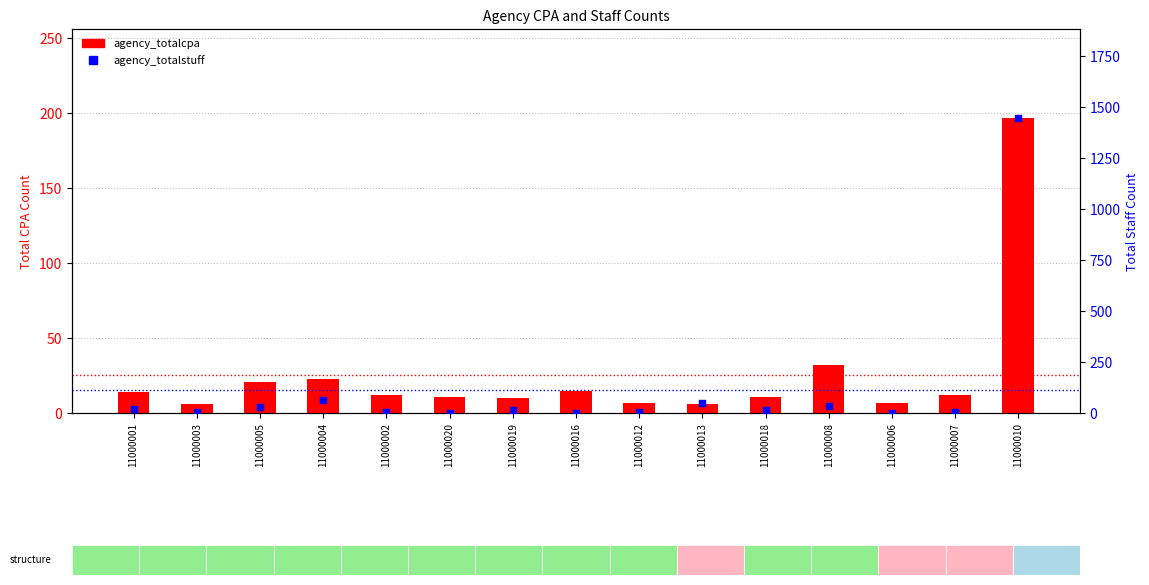

Which series has the largest Y range (max minus min)?

agency_totalstuff